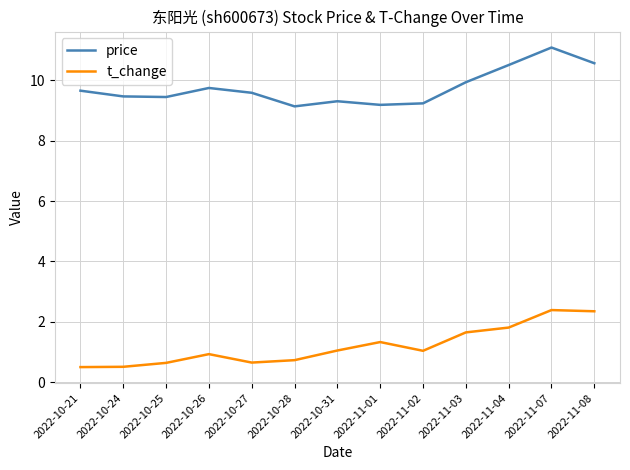

What is the difference between the maximum and minimum values in the t_change series?

1.9